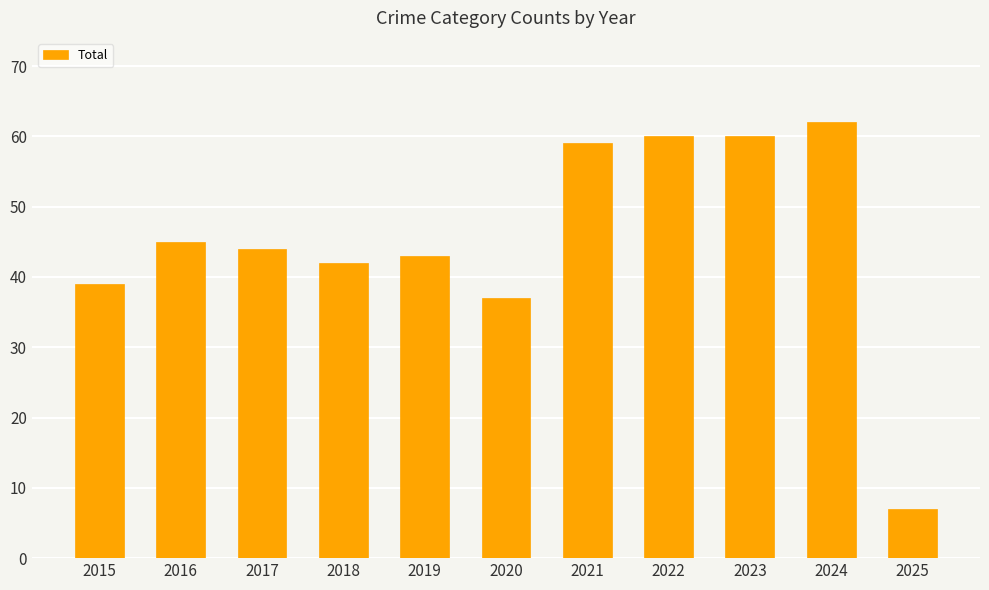

What is the sum of all values?

498